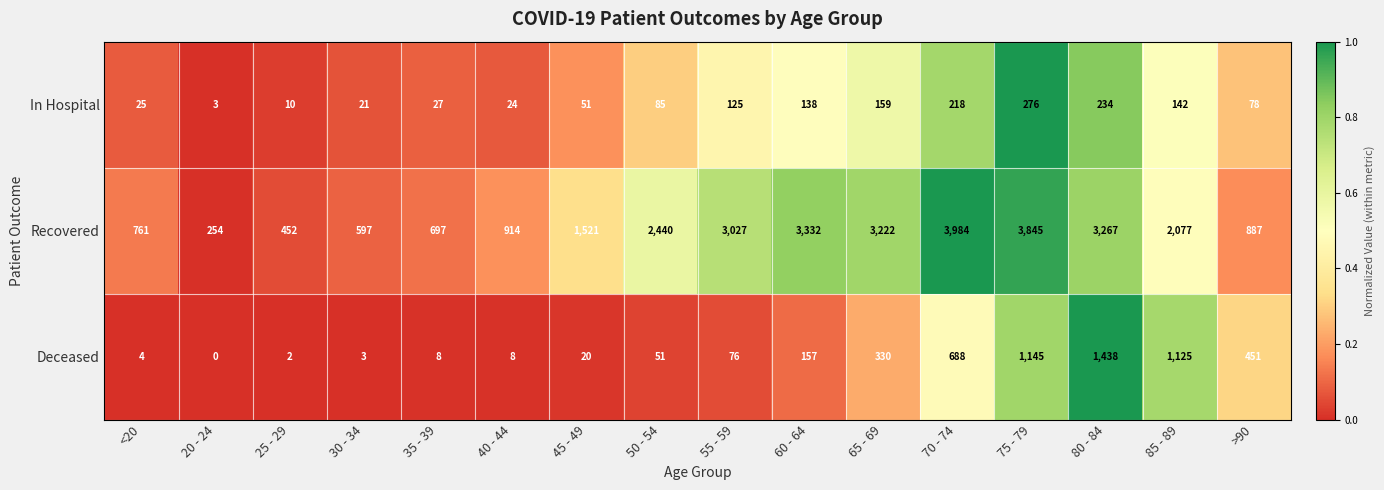

At 50 - 54, list the series in order from largest to smallest.

Recovered, In Hospital, Deceased